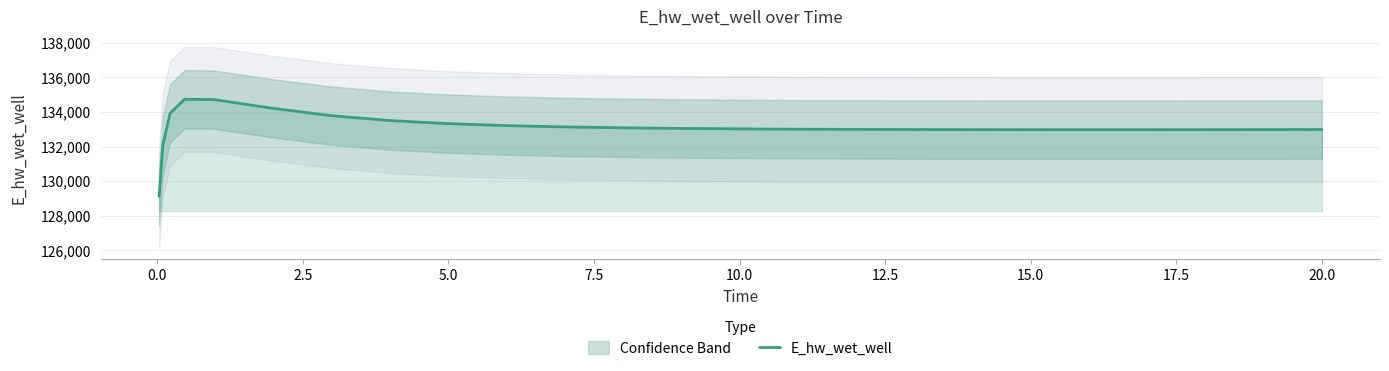

Does the chart display data point markers on the line(s)?

No